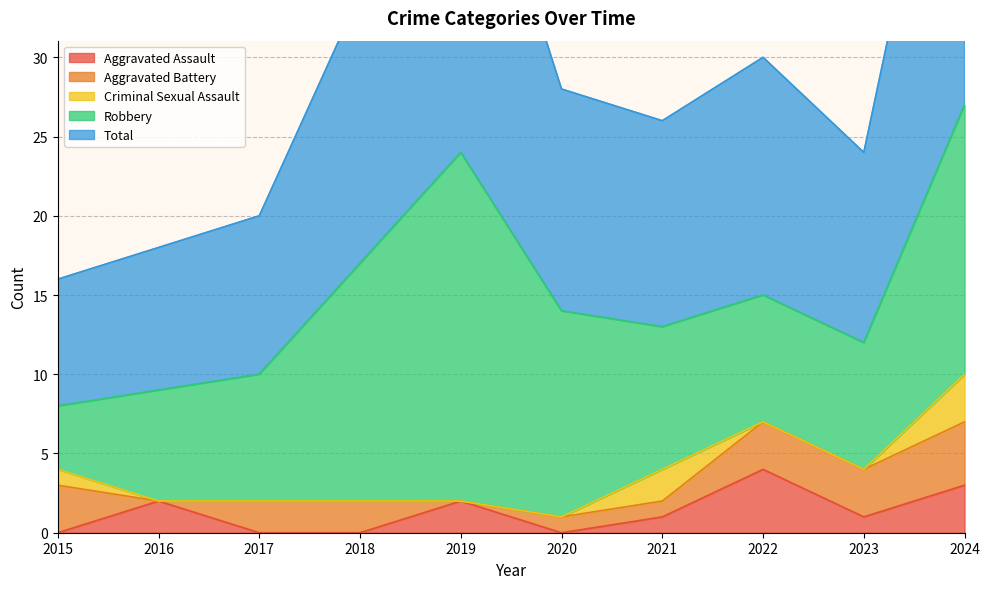

How many categories are shown in the chart?

10